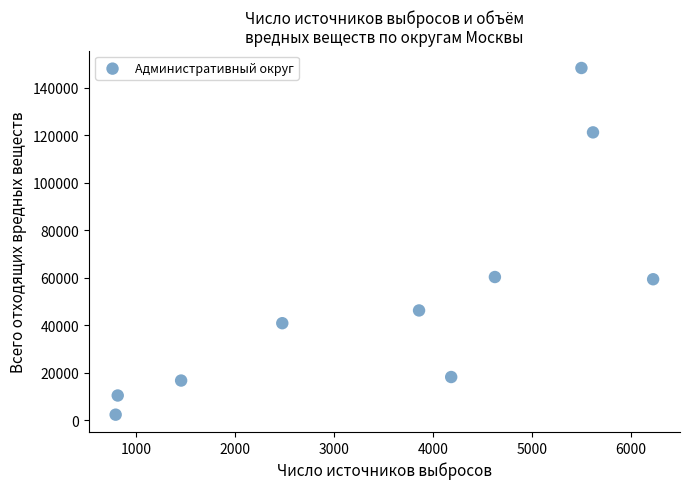

What is the average Y value?

52337